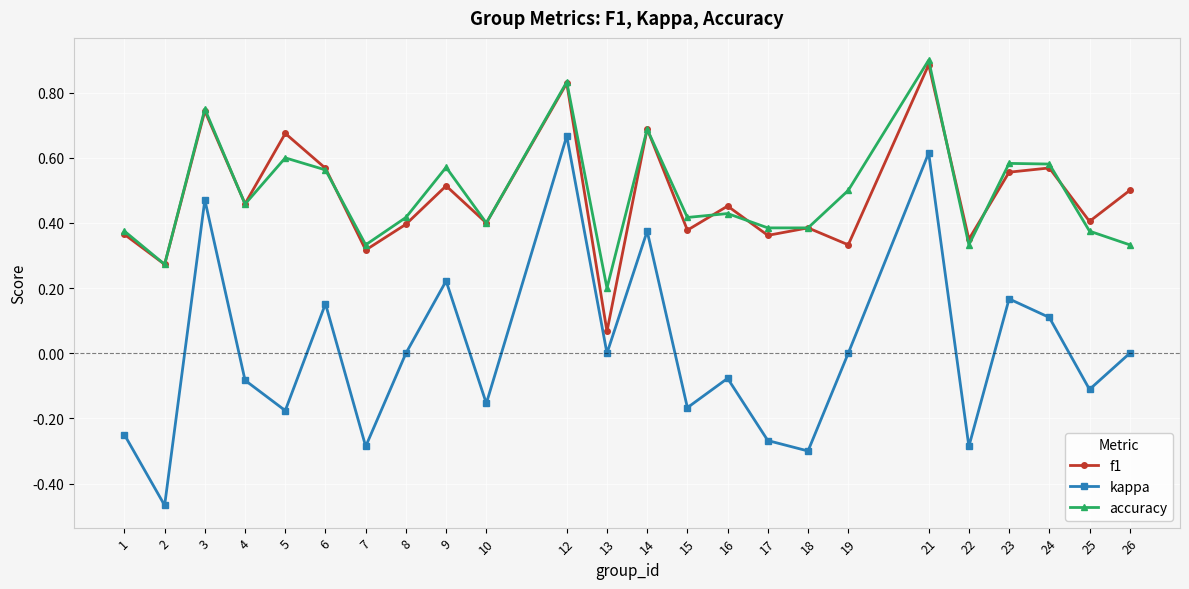

Which category has the lowest value across all series?

2